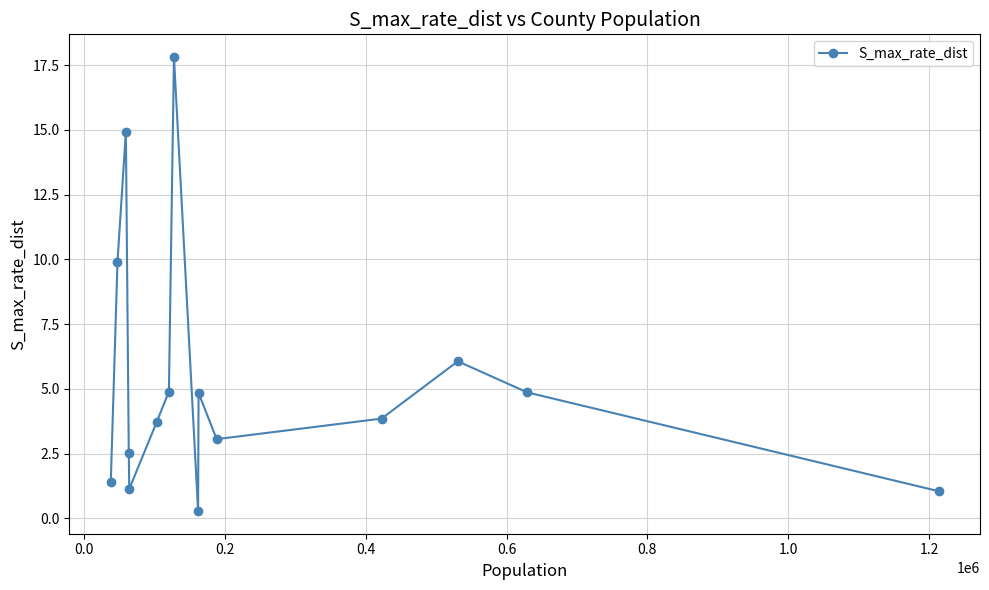

What is the difference between the maximum and minimum values?

17.5